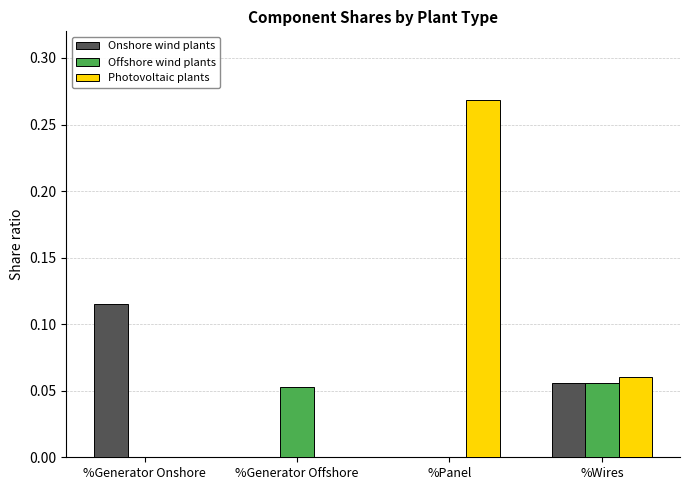

Which series has the widest spread of values?

Photovoltaic plants